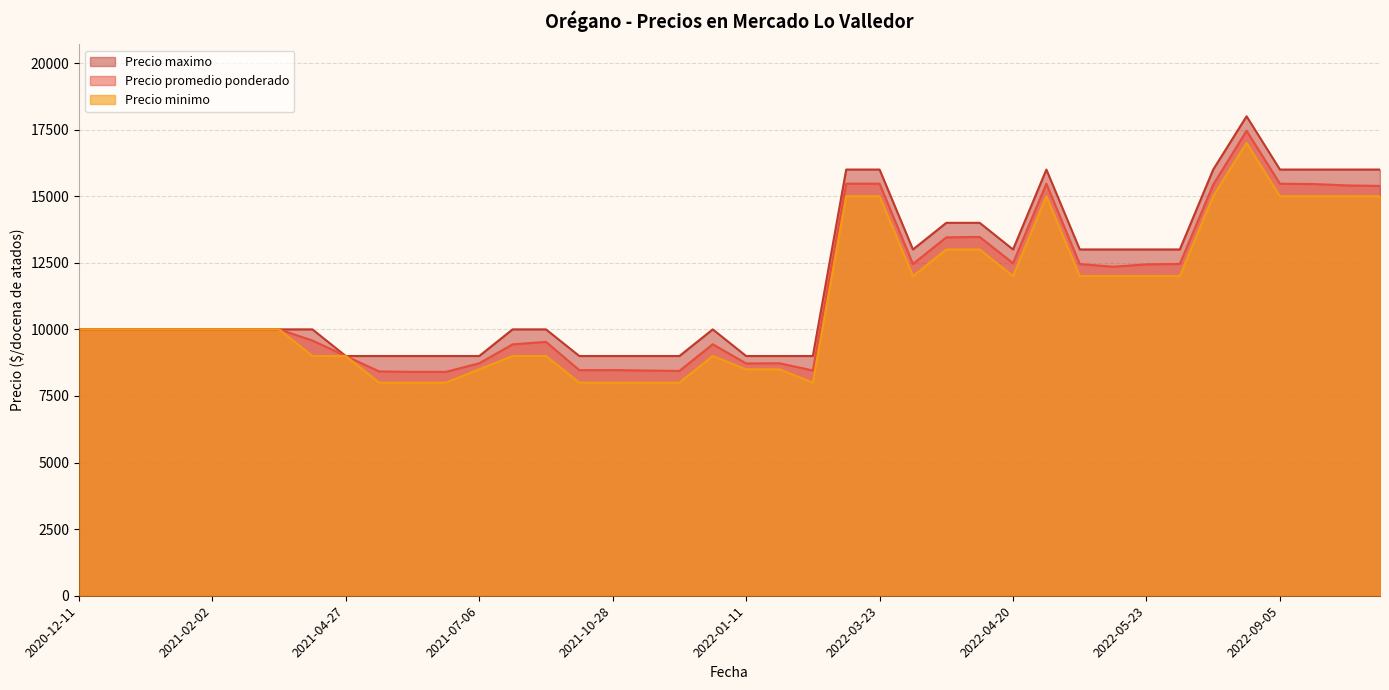

The value of Precio promedio ponderado at 2022-04-20 is 6816. True or false?

False